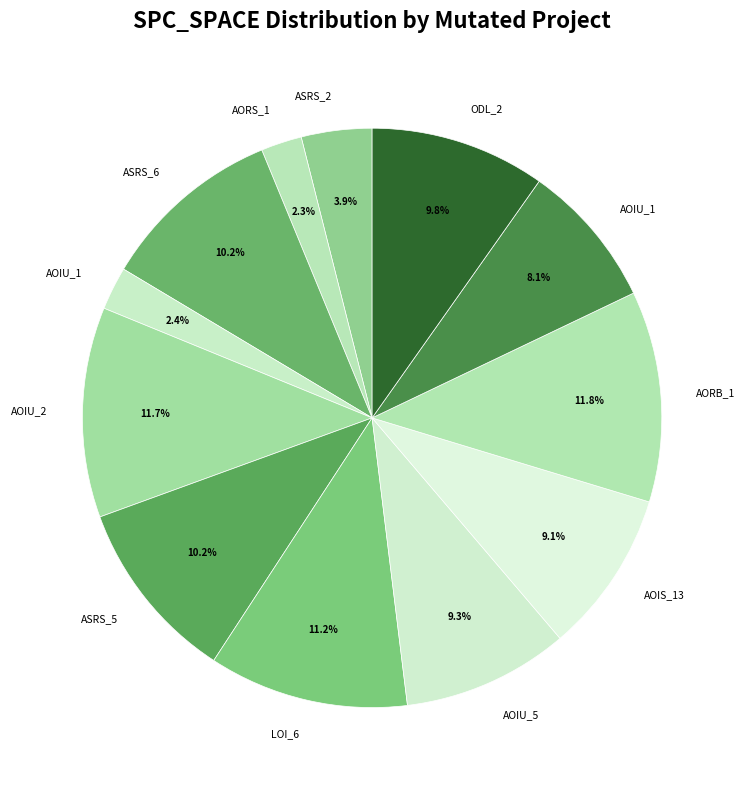

How many segments does this pie chart have?

12